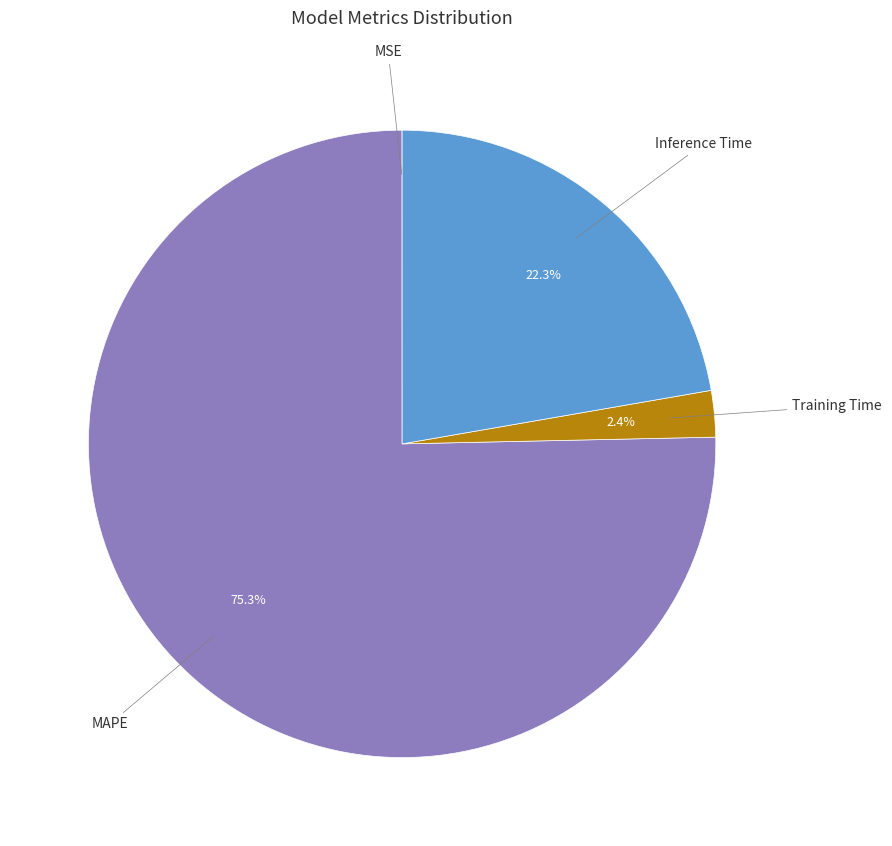

To the nearest percent, what is the difference between the largest and smallest slice percentages?

75%